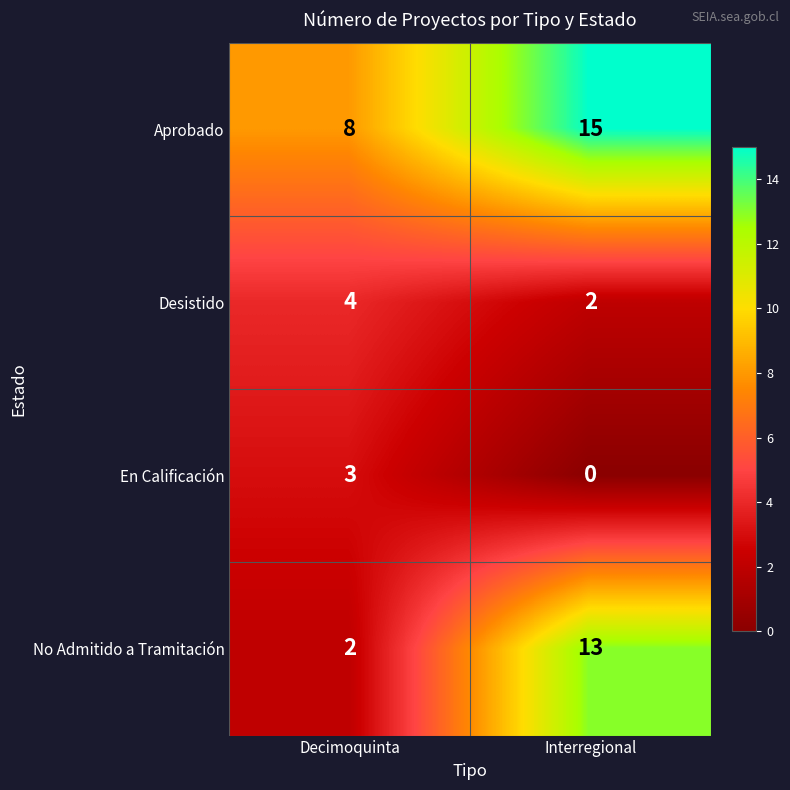

The No Admitido a Tramitación series shows 13 at Interregional. True or false?

True